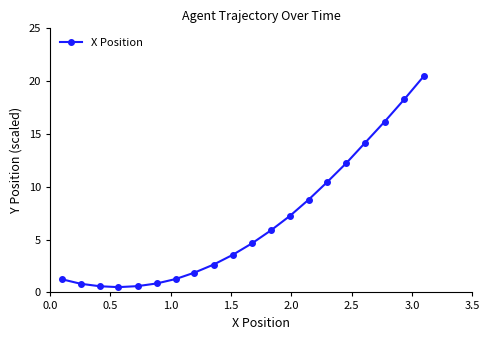

How many values exceed 4?

10